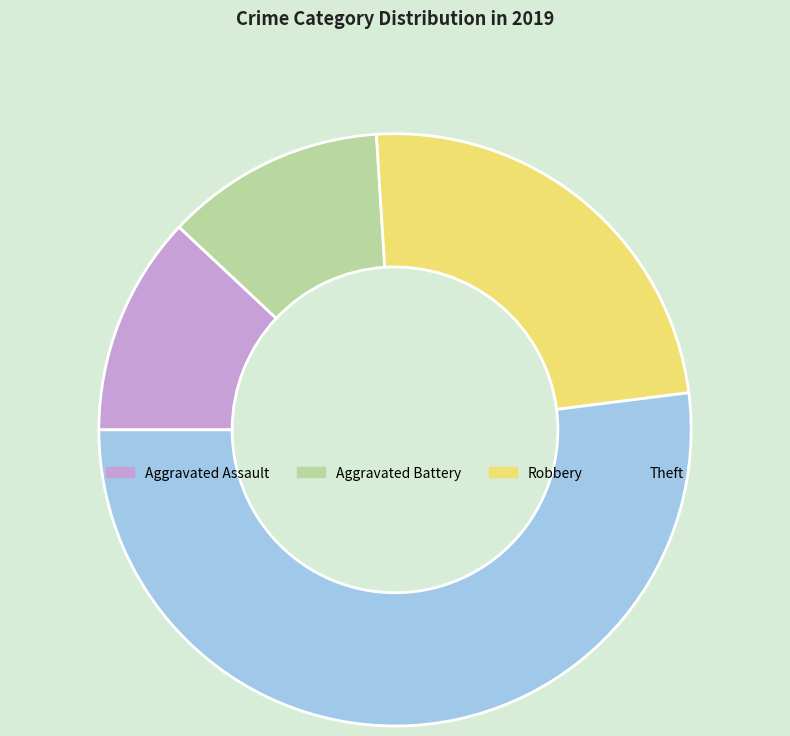

Do Theft and Aggravated Battery together represent more than half of the pie?

Yes